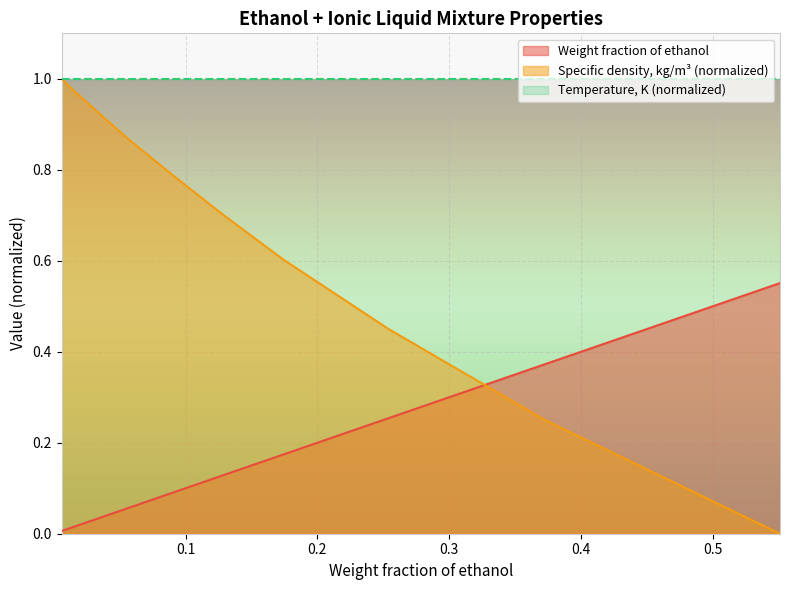

At which label is Specific density (kg/m3) scaled closest to 0?

0.551